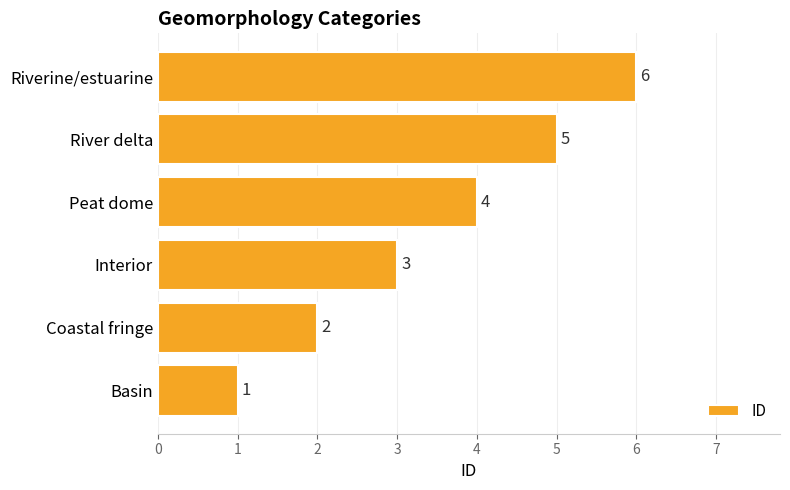

Rank the categories by value from highest to lowest.

Riverine/estuarine, River delta, Peat dome, Interior, Coastal fringe, Basin